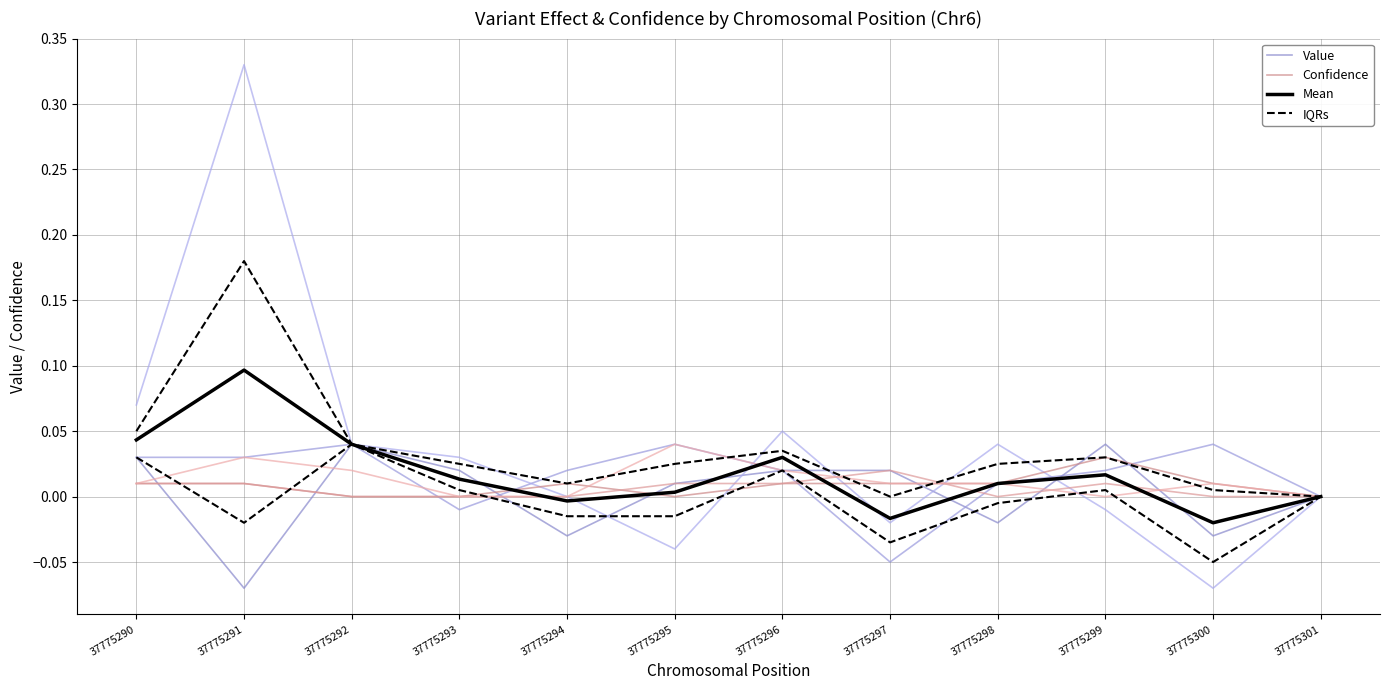

Reading left to right, transcribe all the data shown in this chart.

Value: 0.0	-0.1	0.0	0.0	-0.0	0.0	0.0	0.0	-0.0	0.0	-0.0	0.0
Confidence: 0.0	0.0	0.0	0.0	0.0	0.0	0.0	0.0	0.0	0.0	0.0	0.0
Mean: 0.0	0.1	0.0	0.0	-0.0	0.0	0.0	-0.0	0.0	0.0	-0.0	0.0
IQRs: 0.0	-0.0	0.0	0.0	-0.0	-0.0	0.0	-0.0	-0.0	0.0	-0.1	0.0